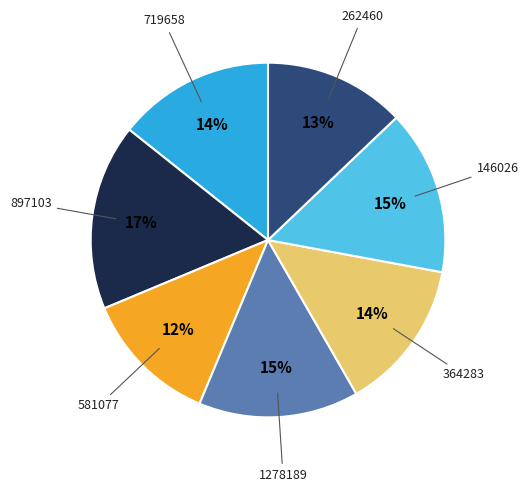

How many segments does this pie chart have?

7